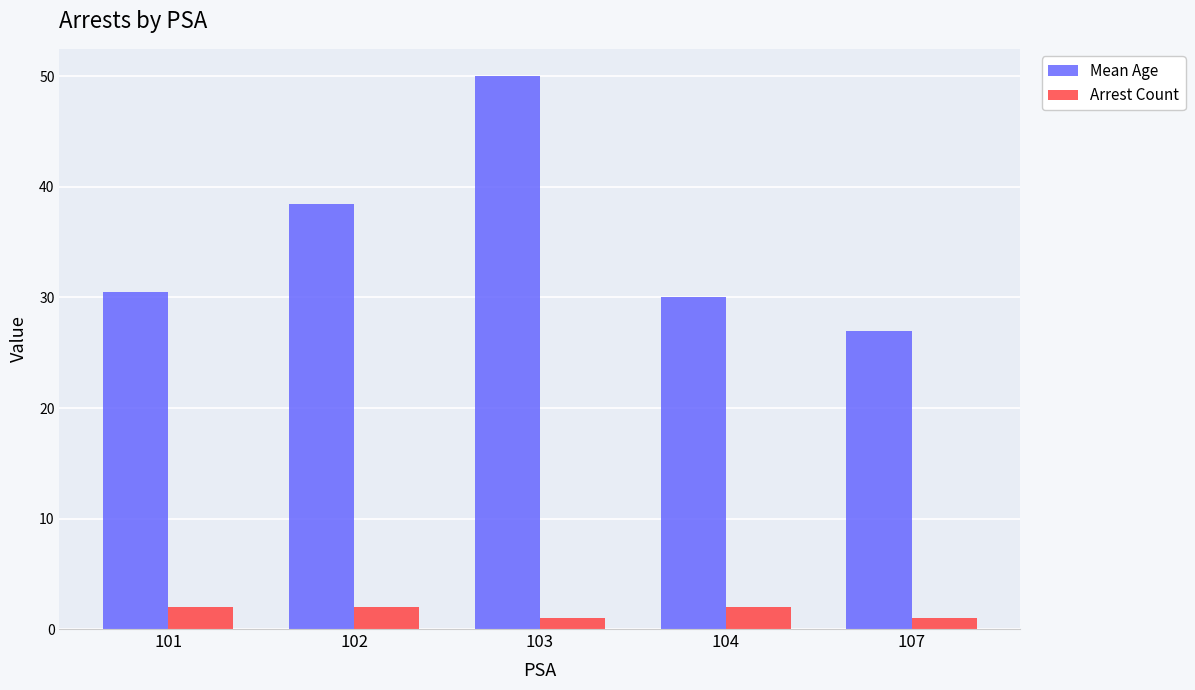

List the series in order of their peak value, lowest first.

Arrest Count, Mean Age